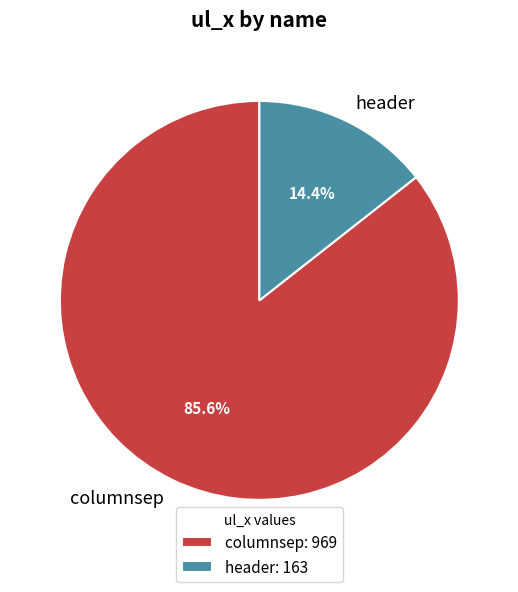

How many segments does this pie chart have?

2